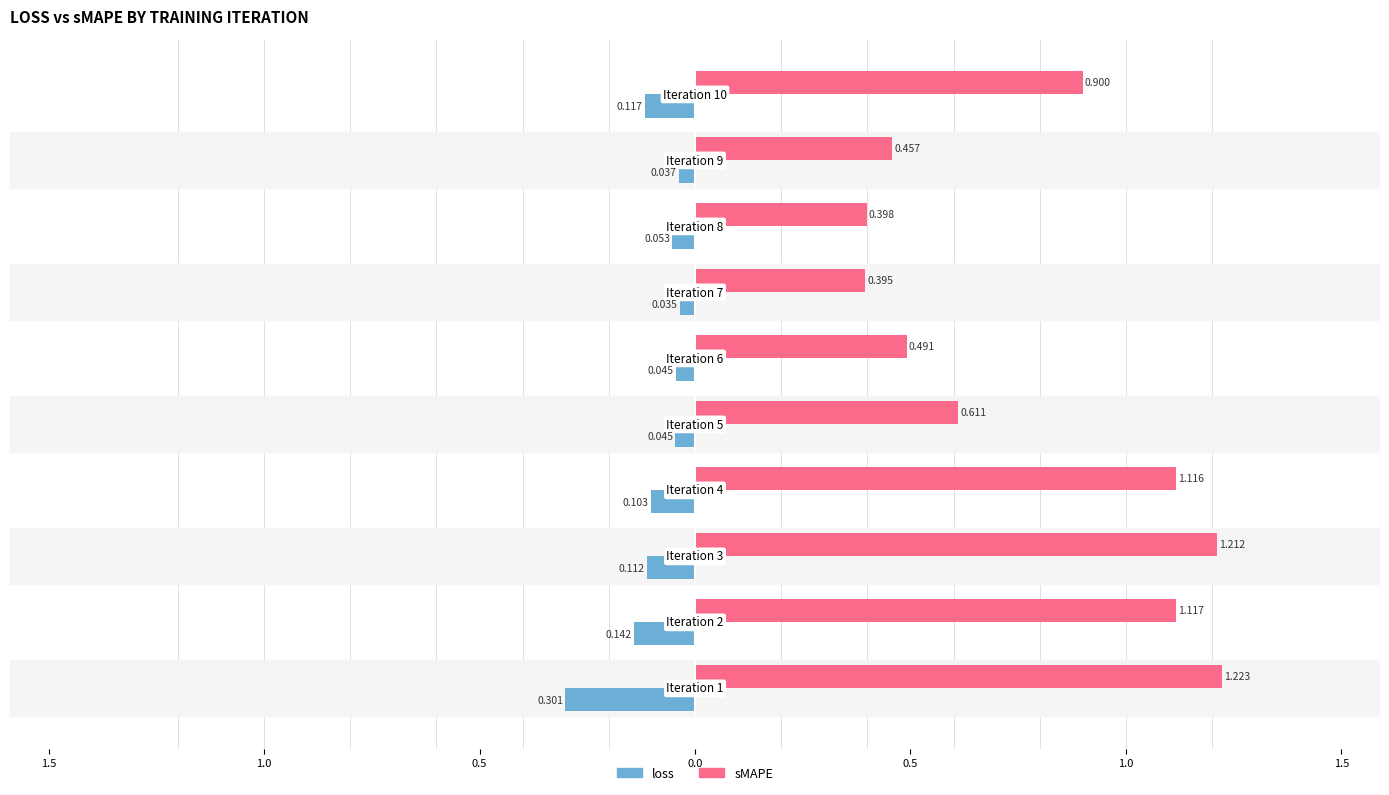

What are all the series names shown in the legend?

loss, sMAPE